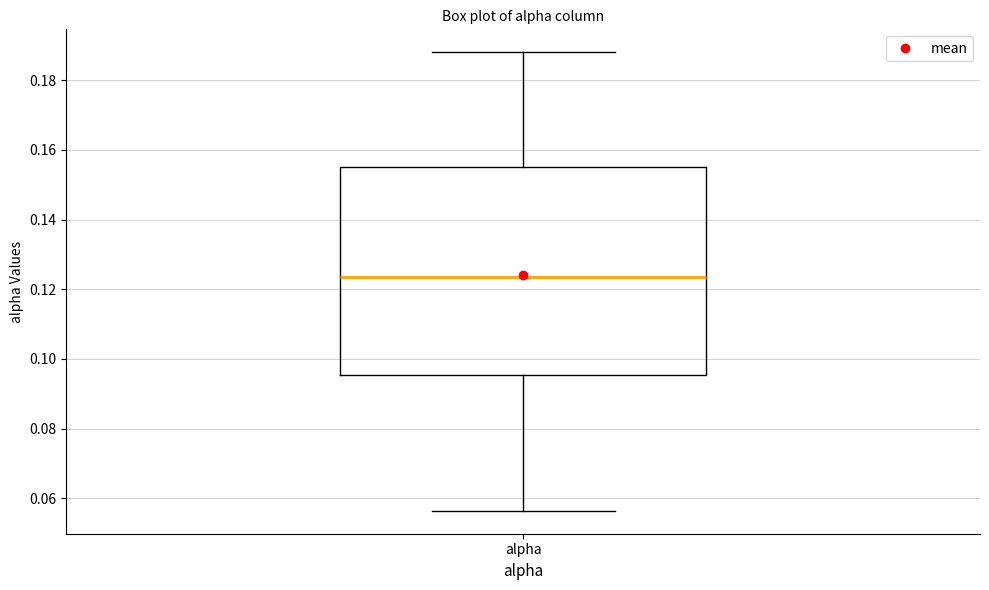

Read this box plot against the y-axis: the position of the median line, the range covered by the box, and the ends of both whiskers. The values are not printed on the chart, so give them approximately, as read against the axis.

median 0.124, box 0.096 to 0.156, whiskers 0.056 to 0.188